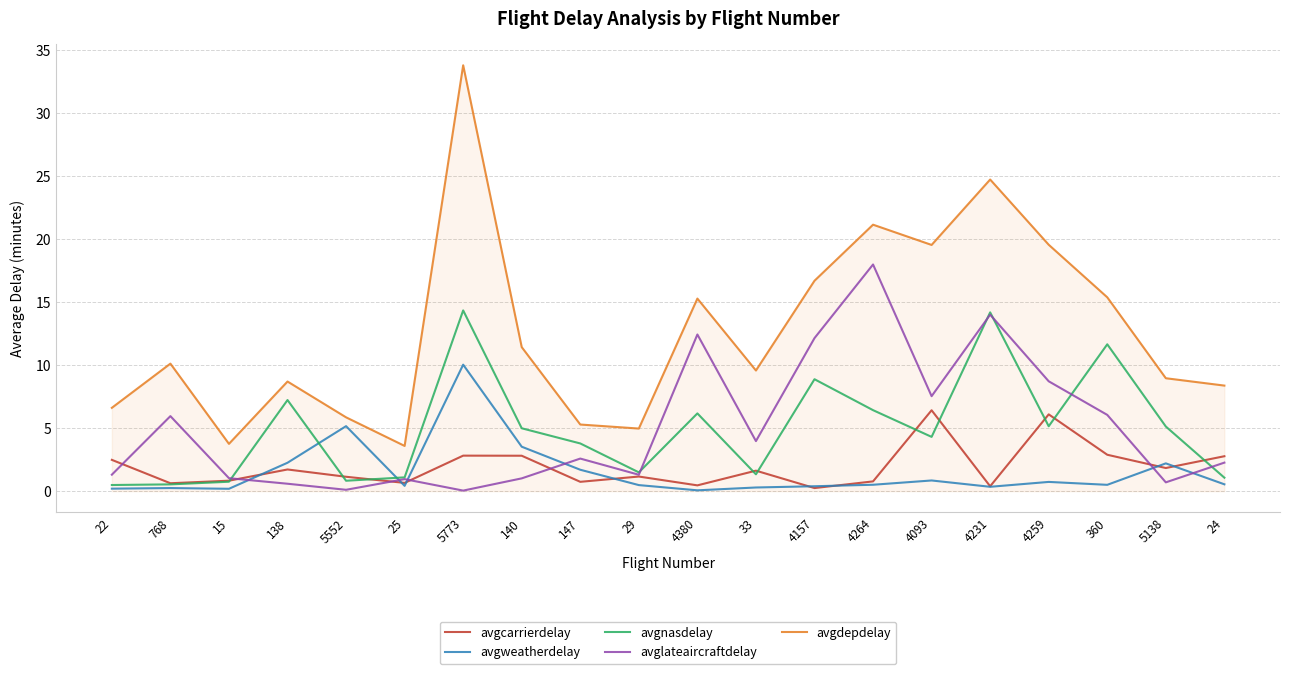

What position from the left is 140?

8